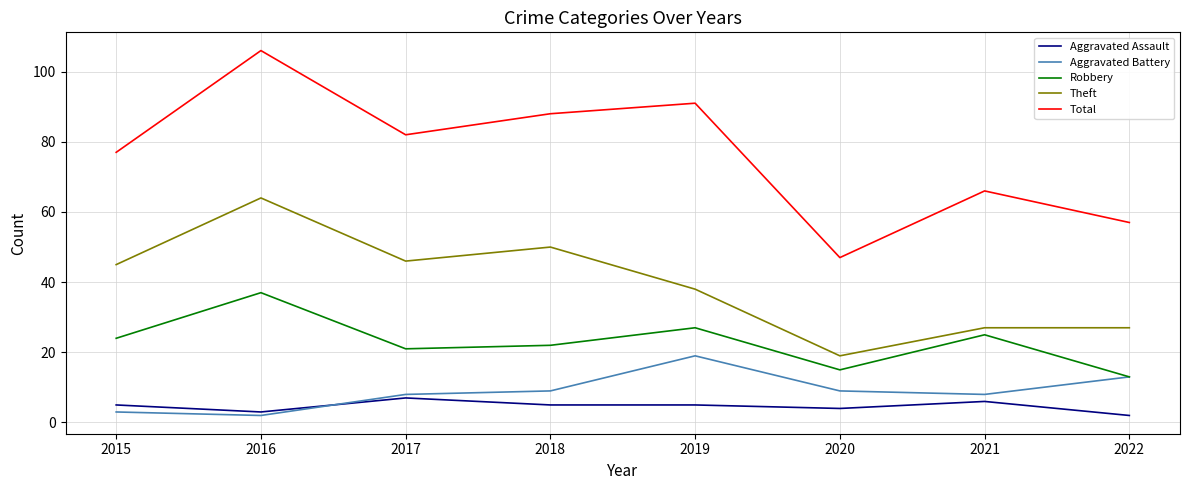

At which category is the sum across all series the highest?

2016